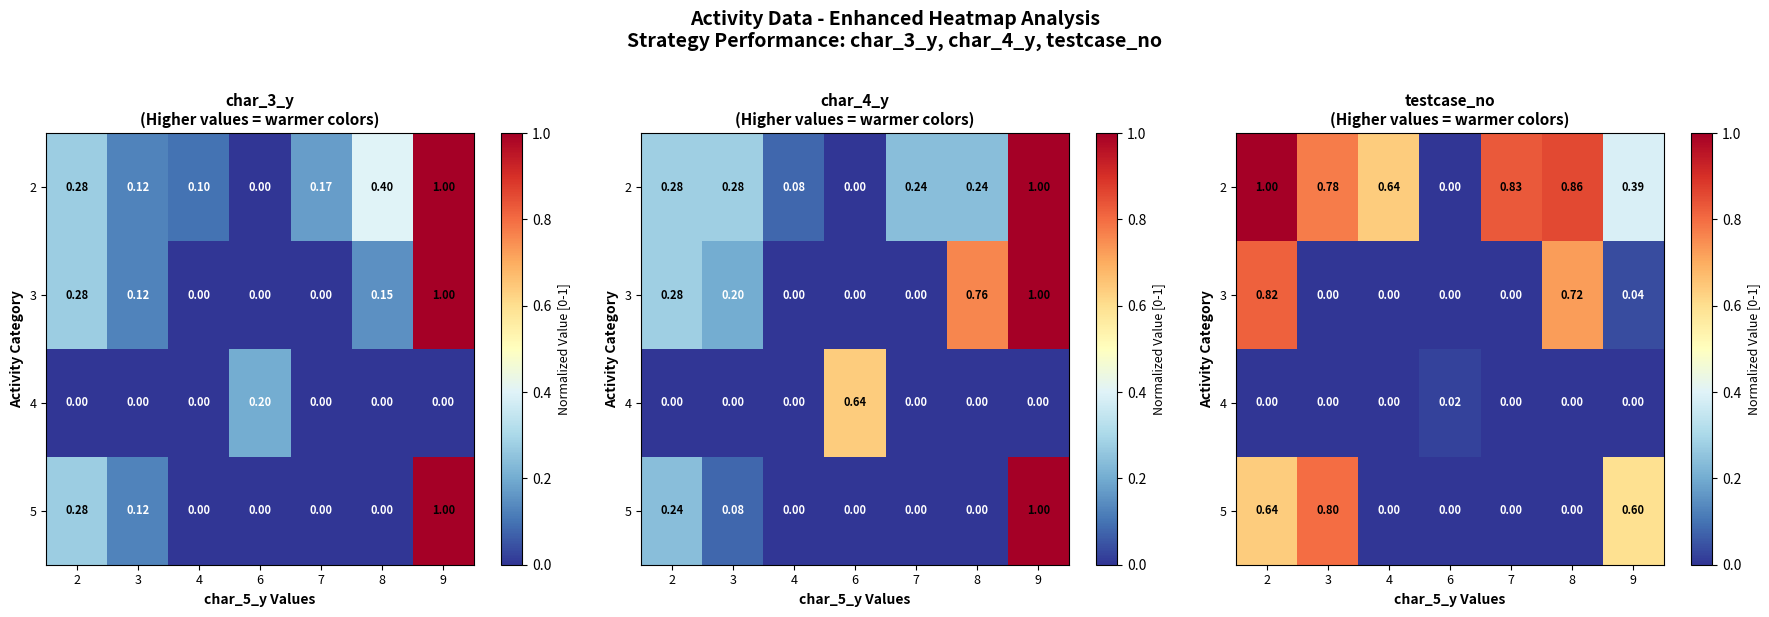

How many row_2 values are between 0 and 1?

7